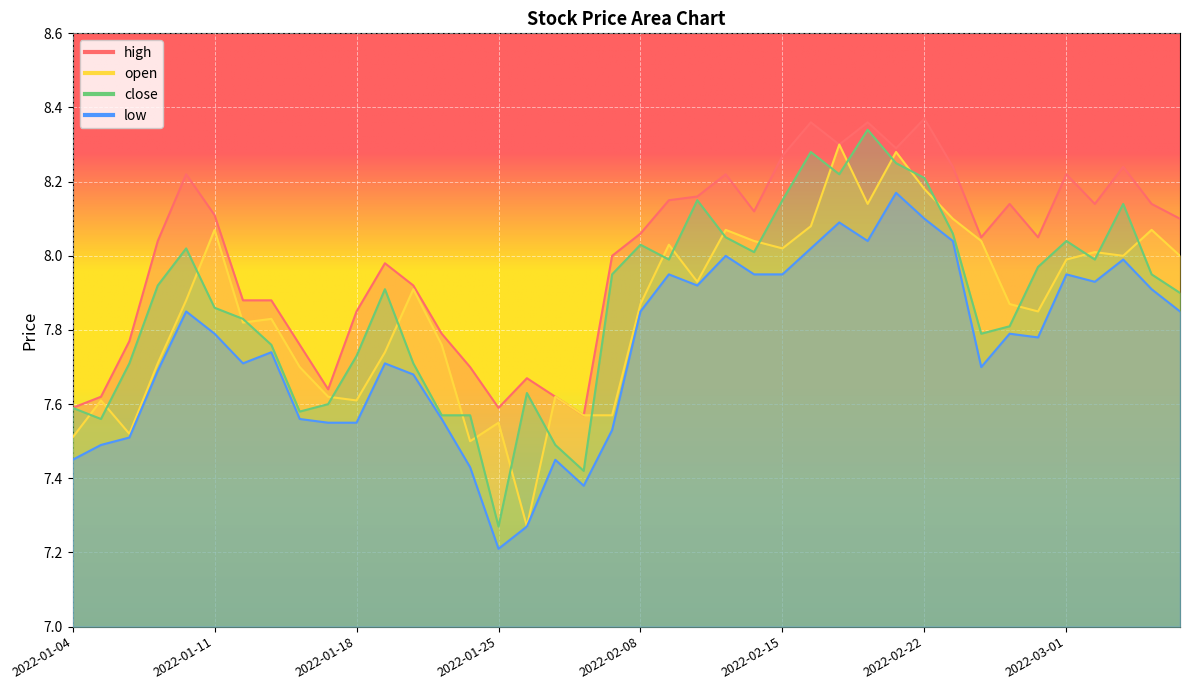

What value does the low series have at 2022-01-18?

7.5